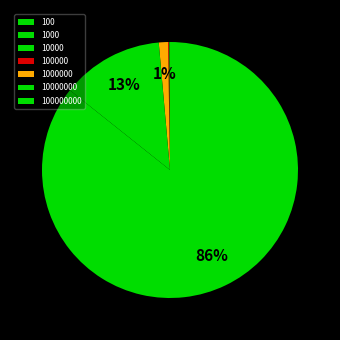

Do 10000 and 1000 together represent more than half of the pie?

No